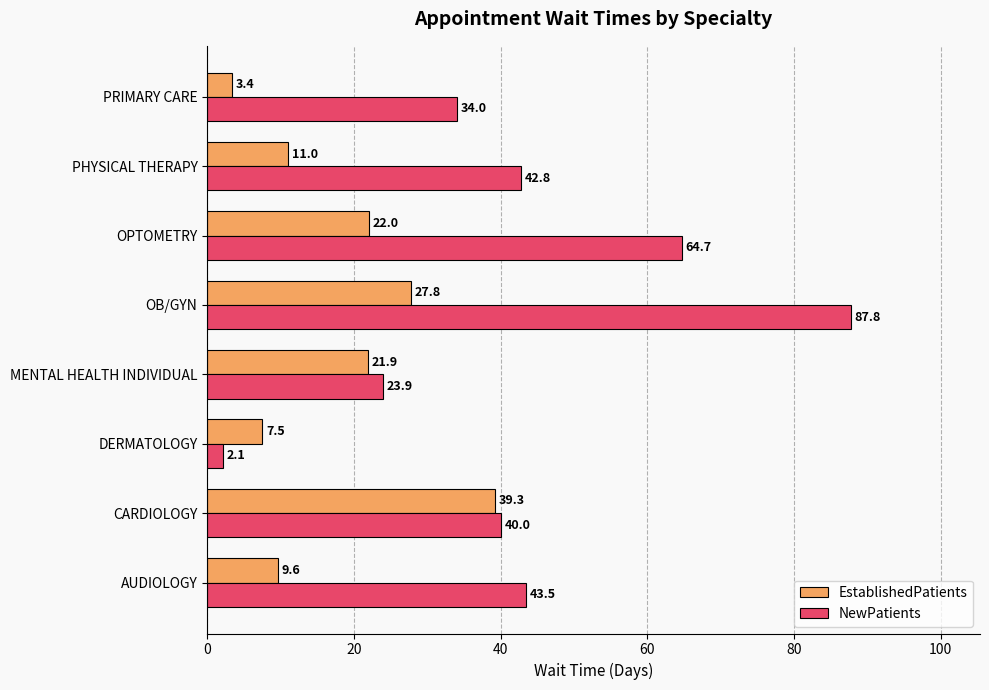

What is the difference between the highest and lowest values at PRIMARY CARE?

30.6